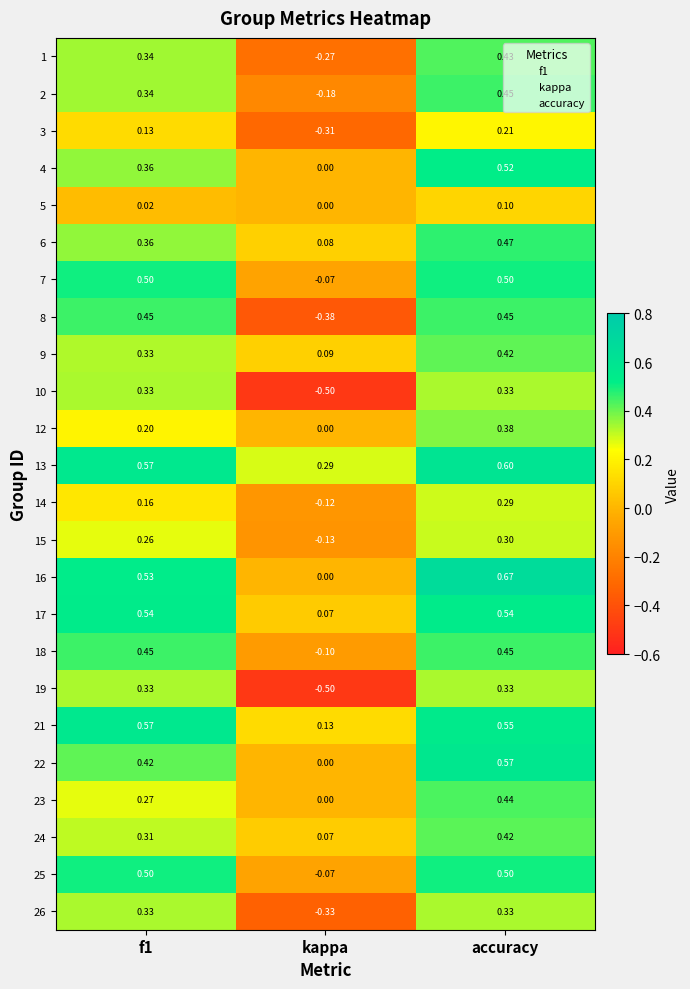

At which label is 6 closest to 0?

kappa